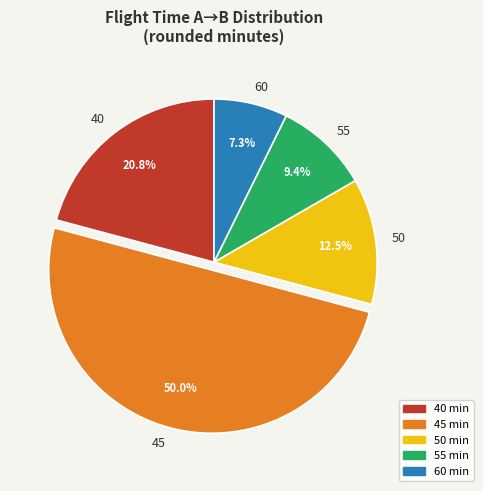

The 45 slice represents 50% of the pie. True or false?

True